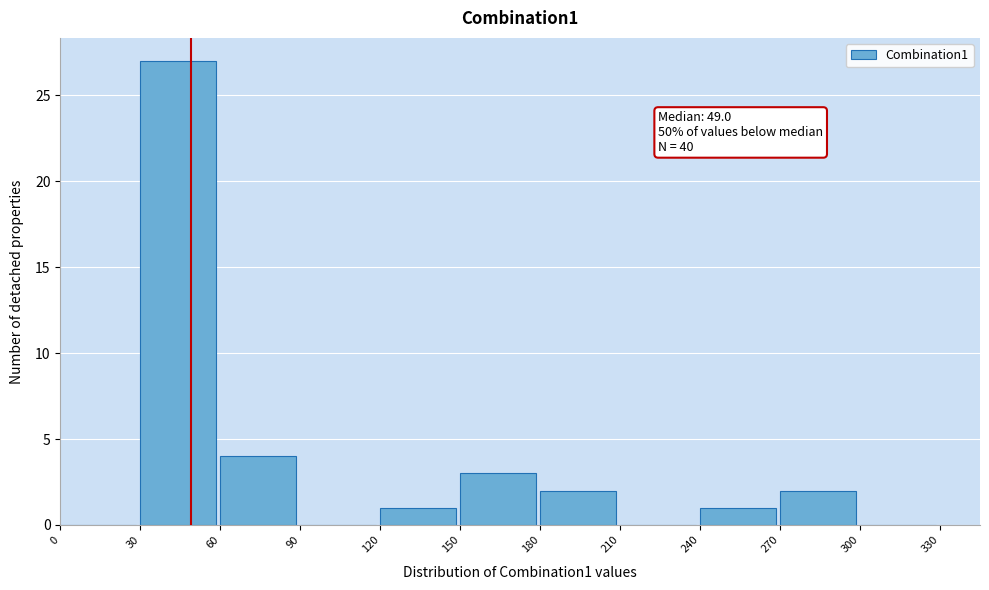

Which range on the x-axis has the tallest bar?

30 to 60